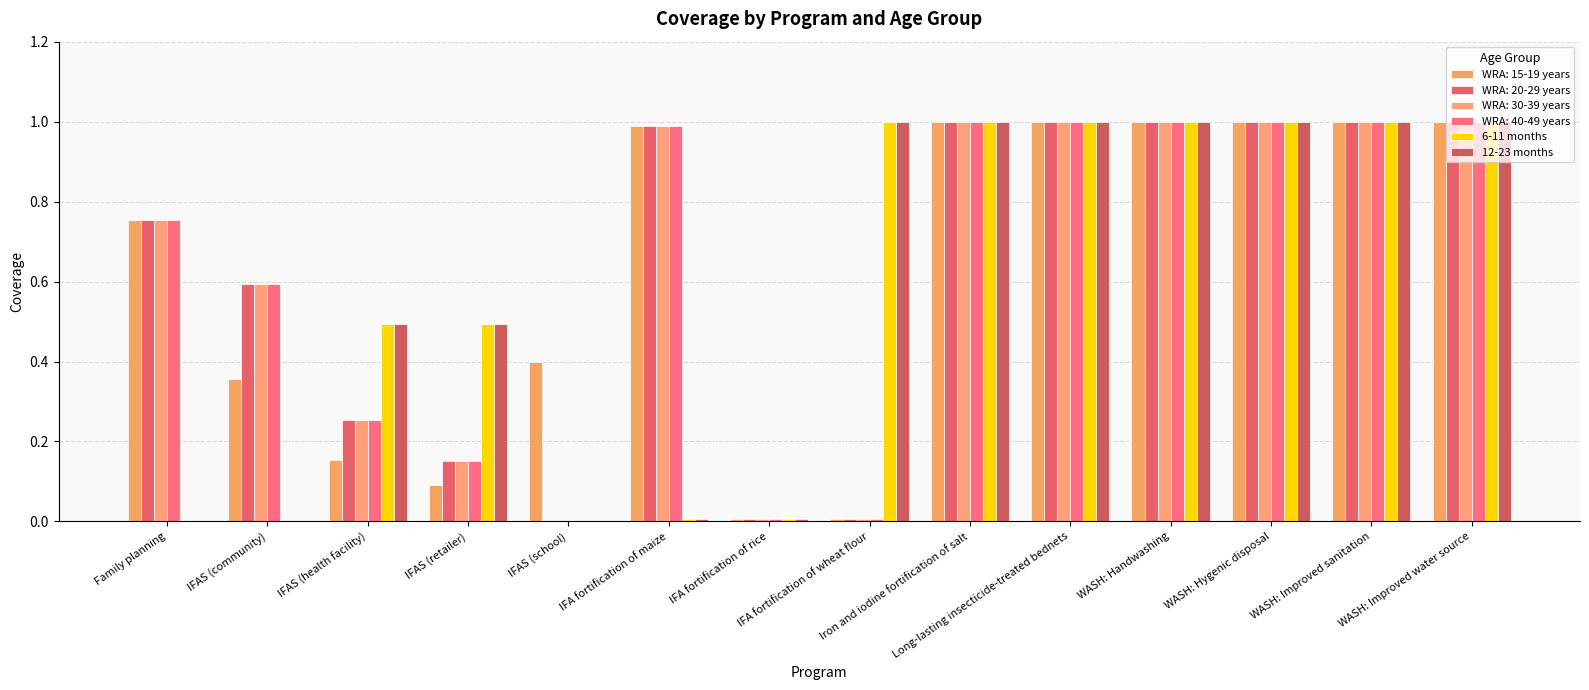

How many series are shown in this chart?

6